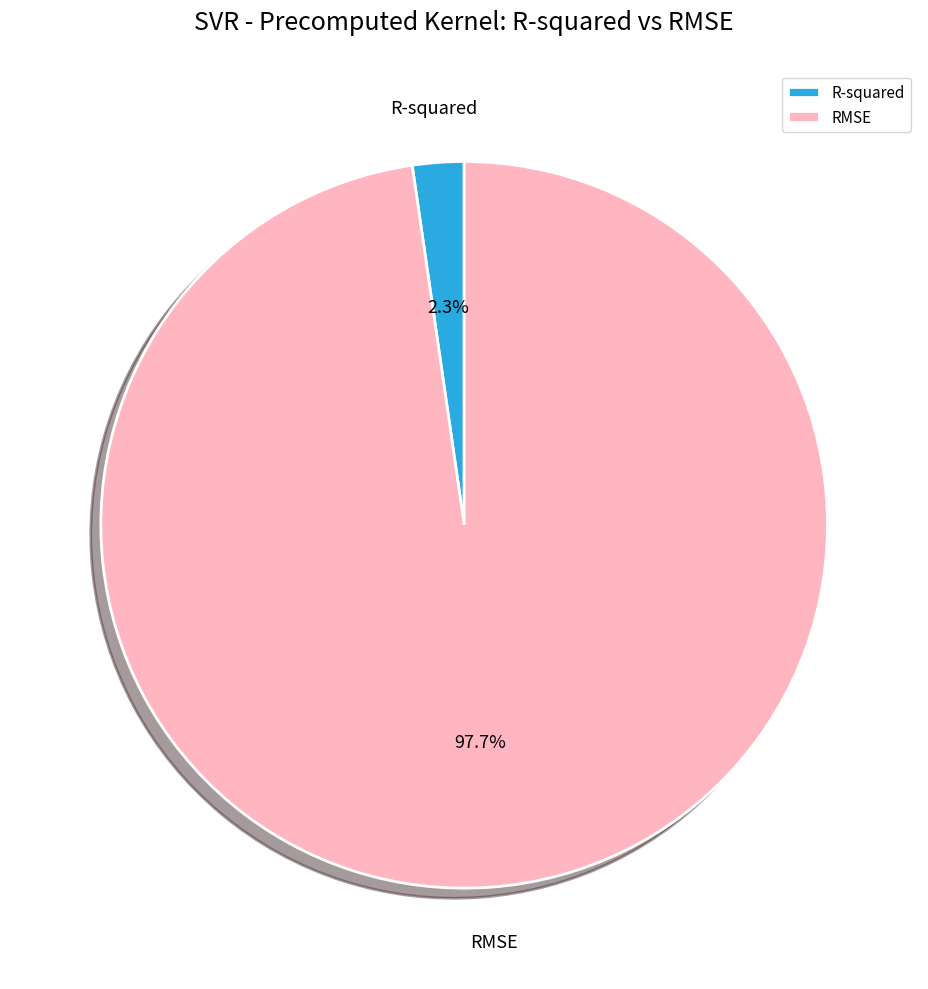

Which slice is the smallest?

R-squared